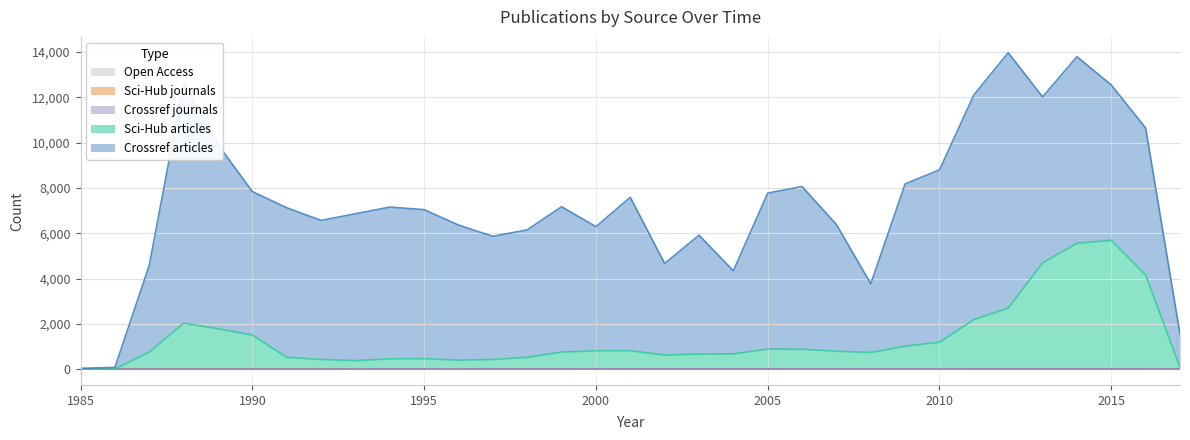

Which has a higher value, 1996 or 1991?

1991